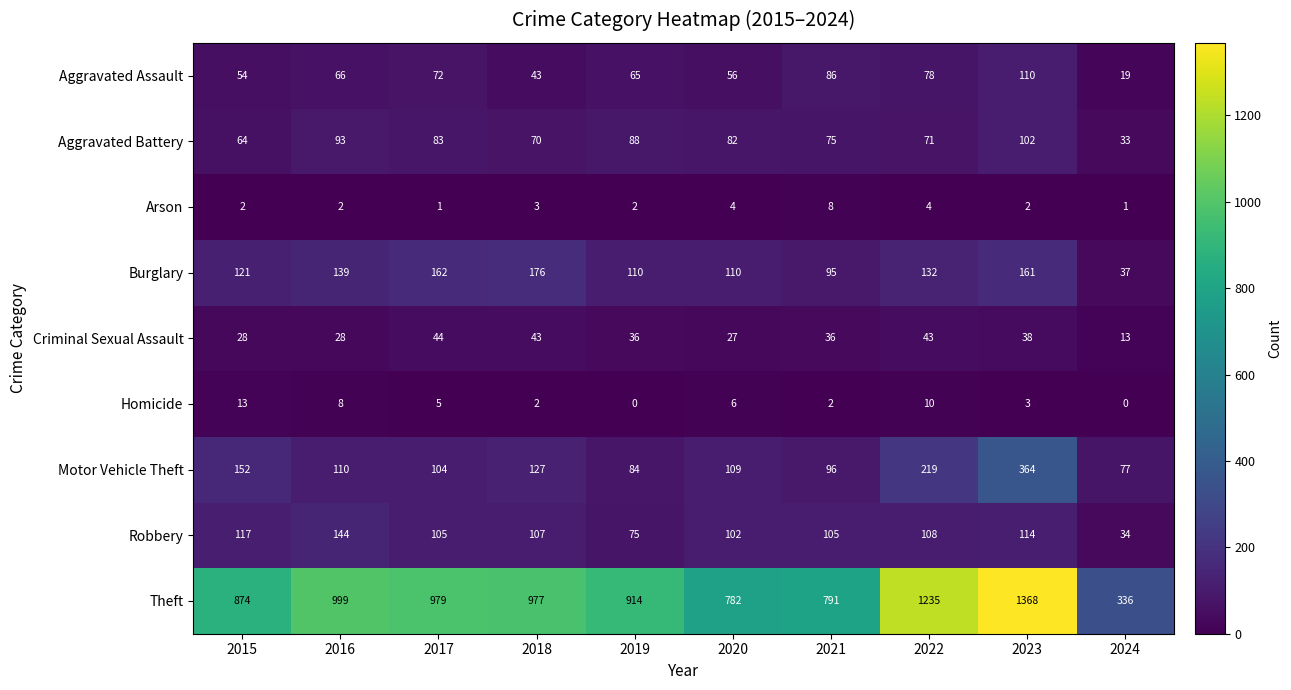

What is the difference between the maximum and minimum values in the Motor Vehicle Theft series?

287